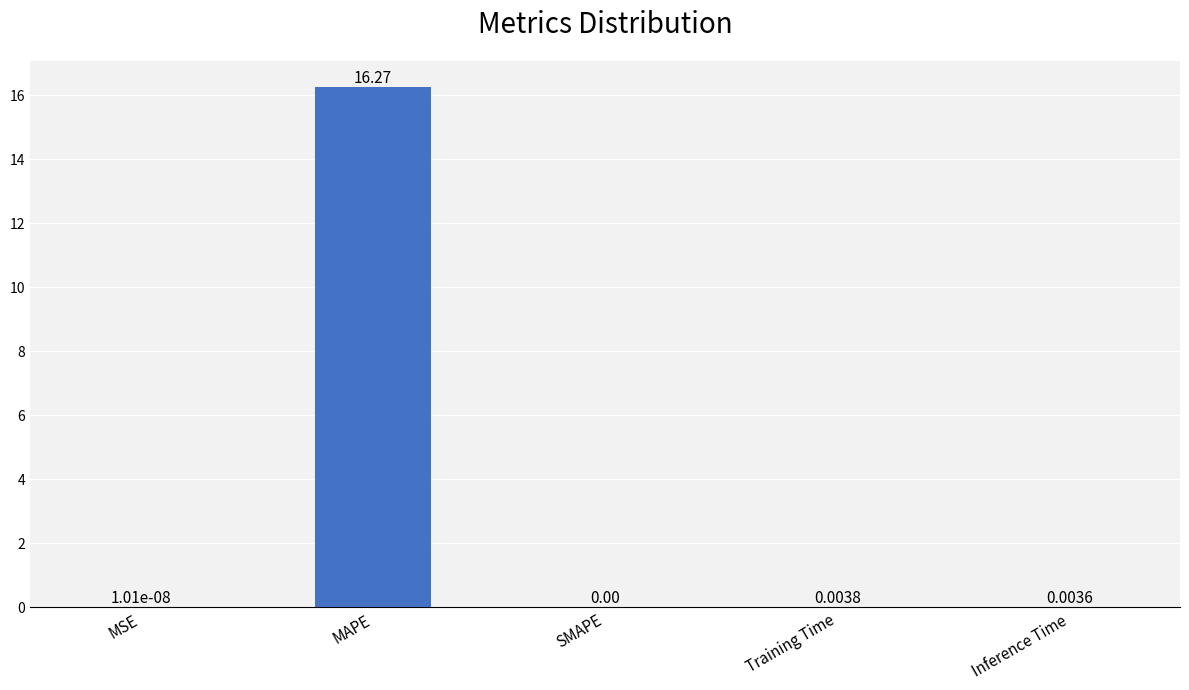

Which category has the highest value across all series?

MAPE